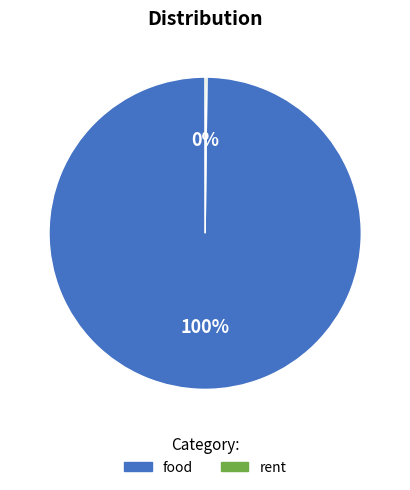

Which category has the biggest portion of the pie?

food